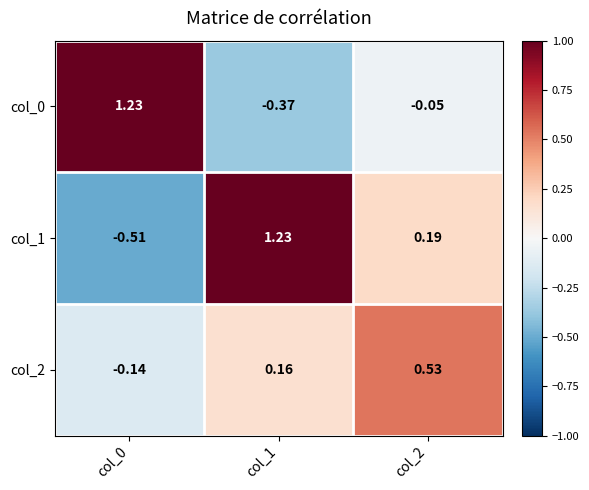

How many categories are shown in the chart?

3